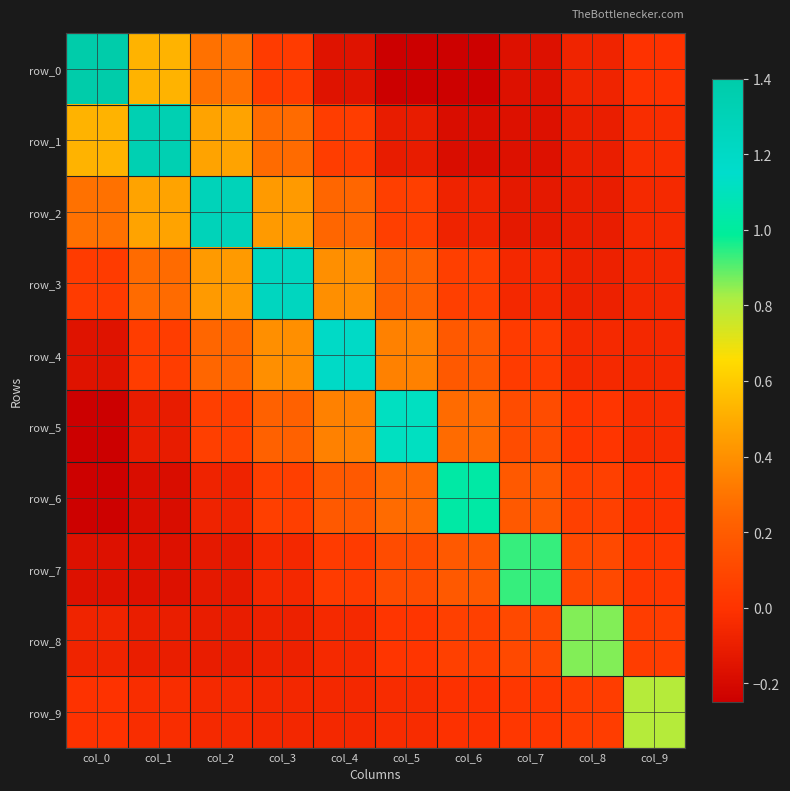

What is the sum of all row_8 values?

0.7